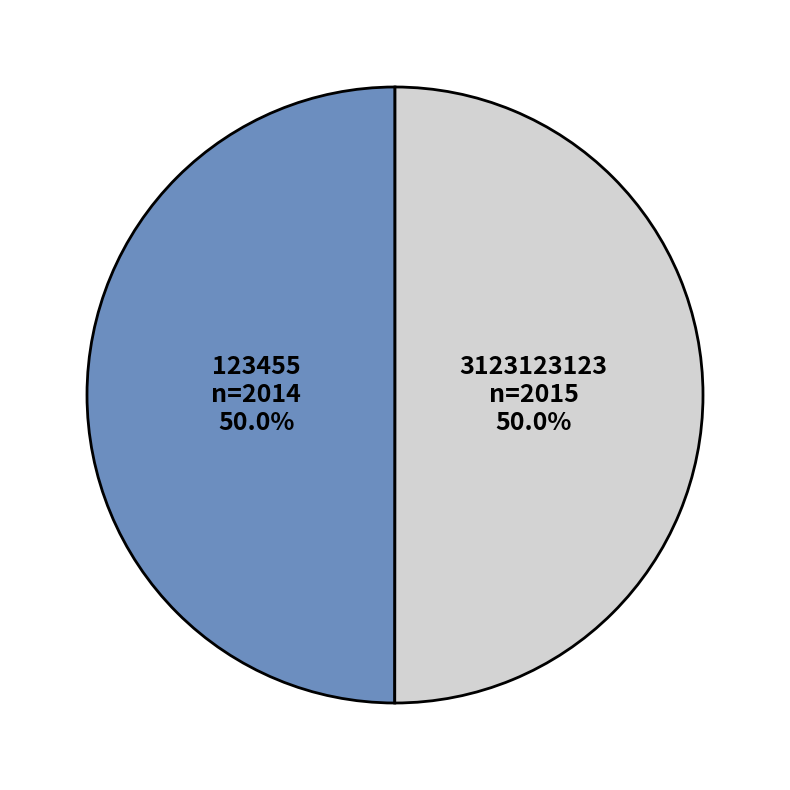

The 123455 slice represents 50% of the pie. True or false?

True